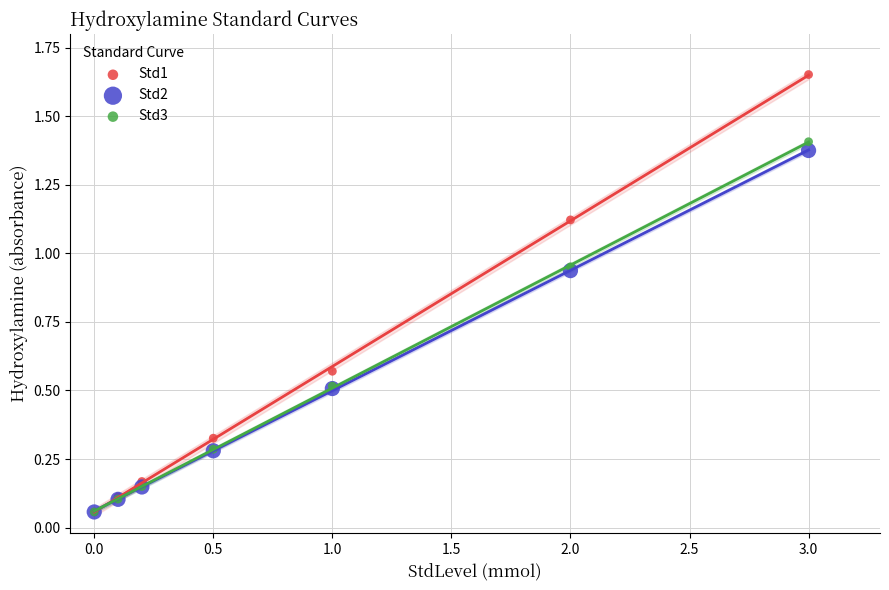

Which series has the largest Y range (max minus min)?

Std1